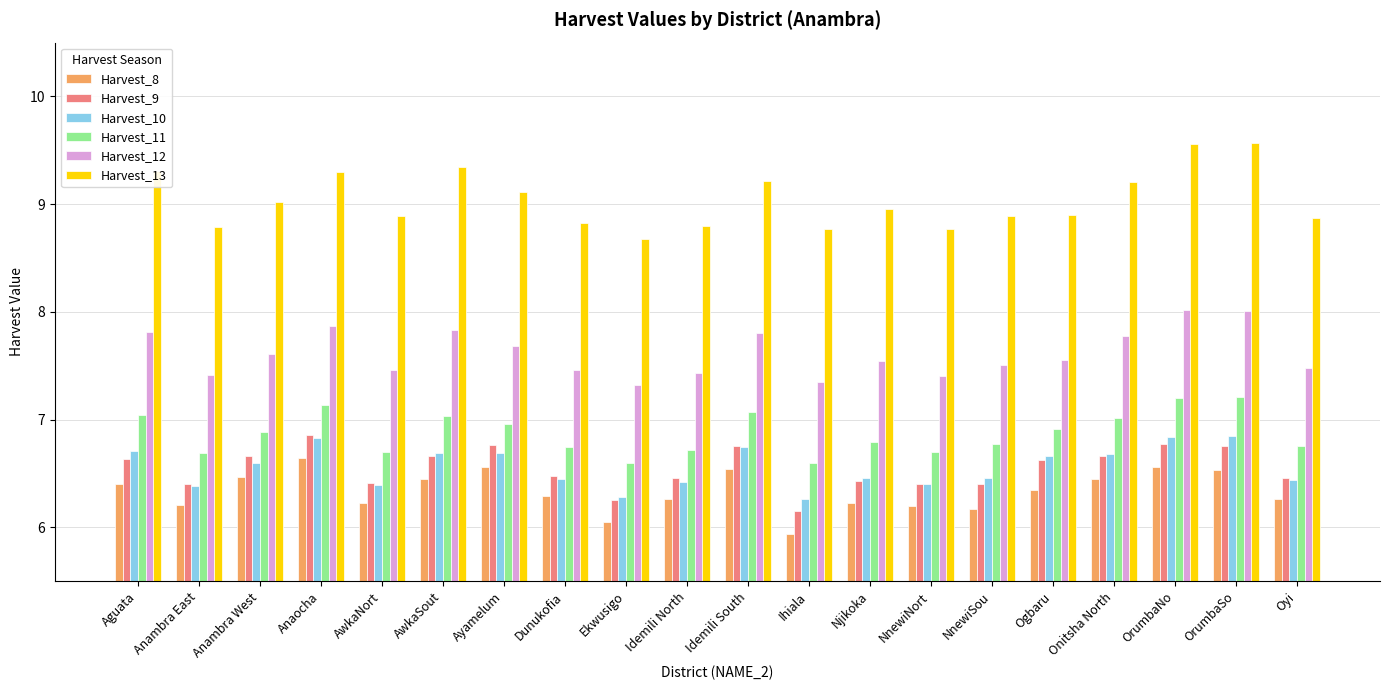

How many series are shown in this chart?

6